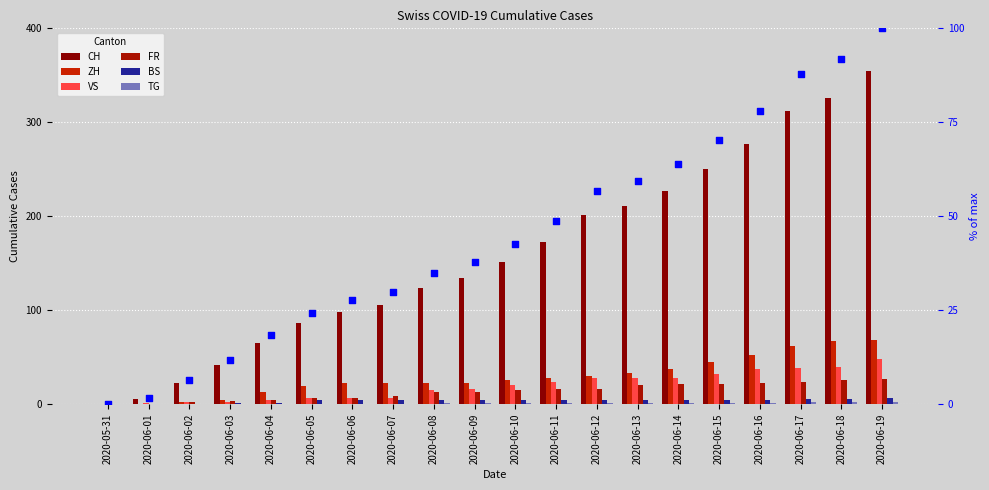

Which series reaches the maximum Y coordinate?

CH